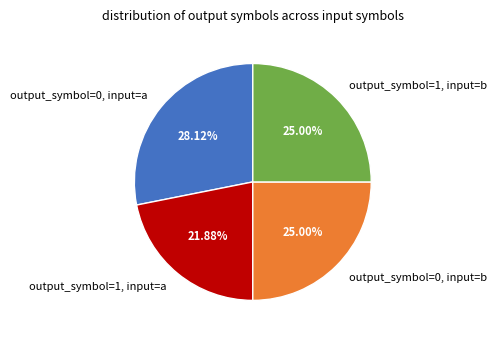

What is the ratio of the value at output_symbol=1, input=b to the value at output_symbol=0, input=a?

0.9